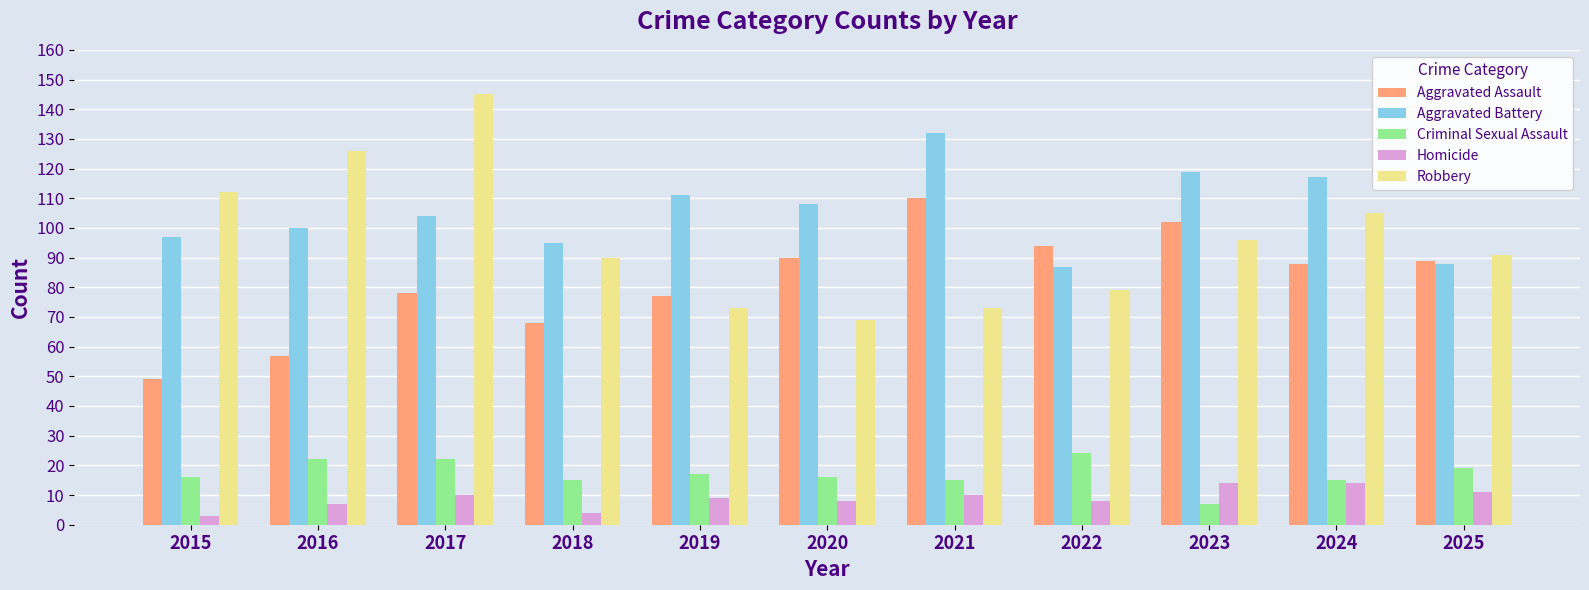

What are all the series names shown in the legend?

Aggravated Assault, Aggravated Battery, Criminal Sexual Assault, Homicide, Robbery